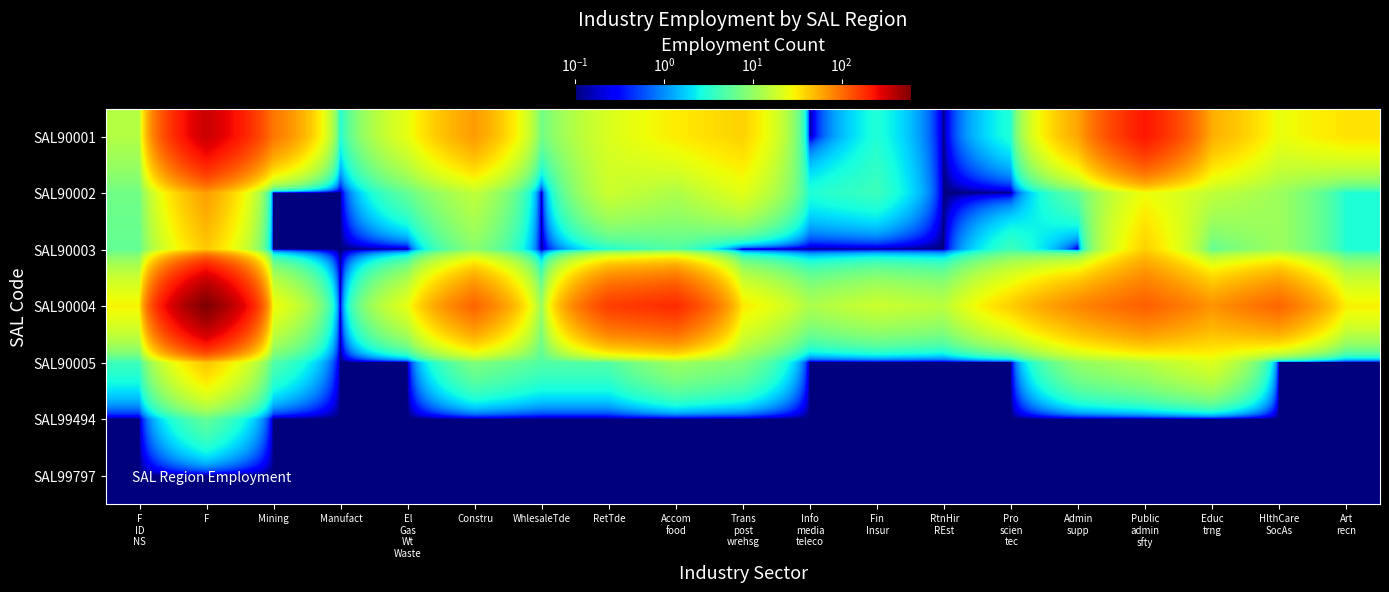

At which category is the sum across all series the highest?

F